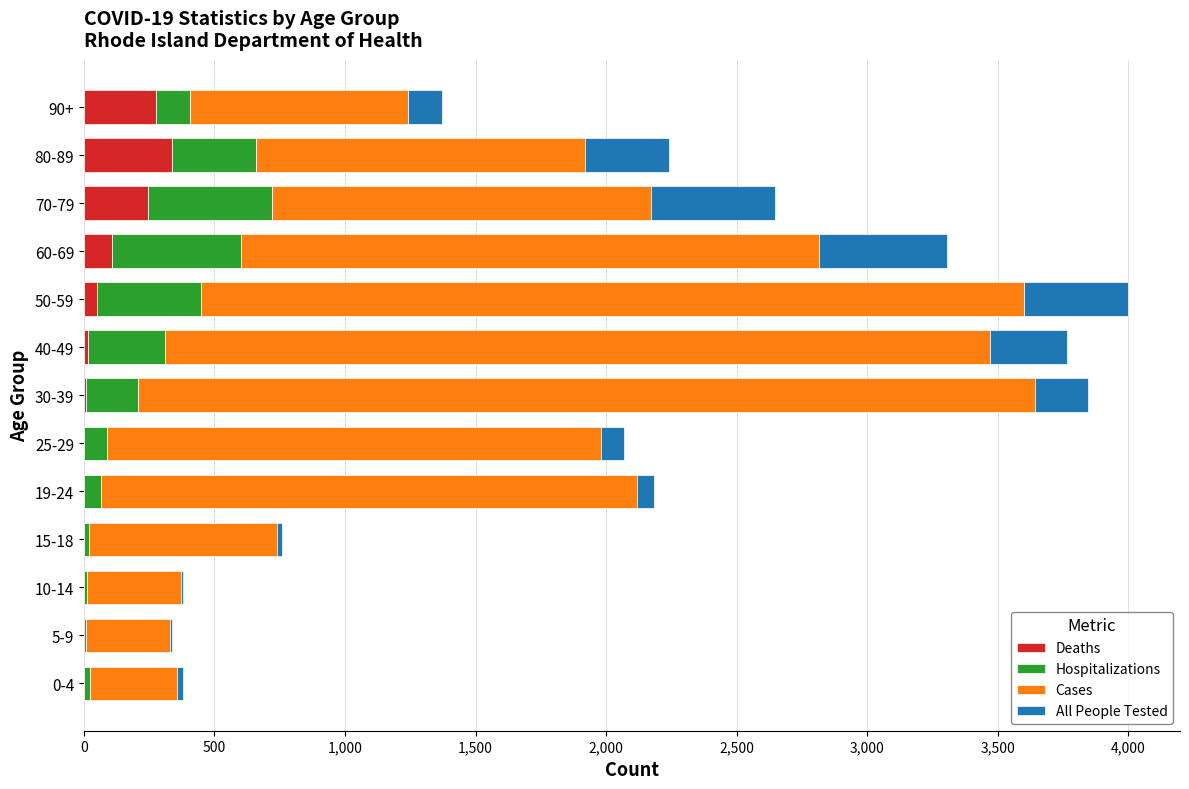

The value of Deaths at 15-18 is -150. True or false?

False